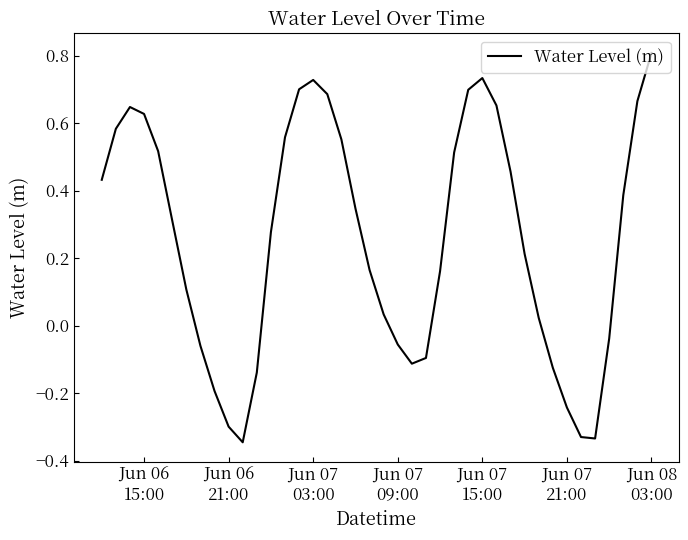

What is the maximum value shown in the chart?

0.8